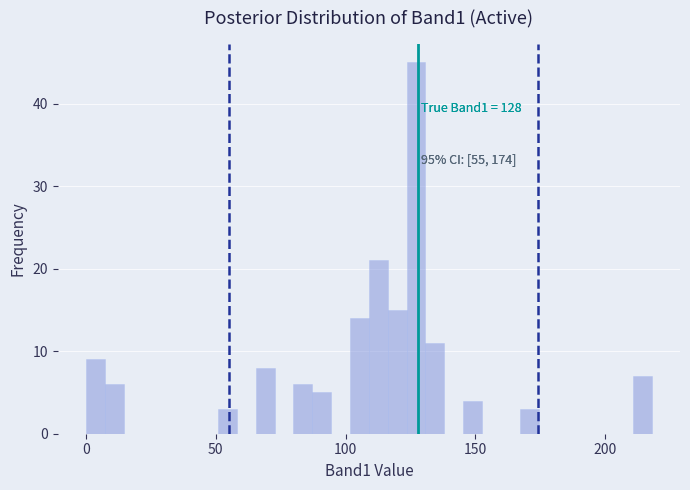

Around what value on the x-axis is the tallest bar? Give the approximate position of its centre, as read against the axis.

125